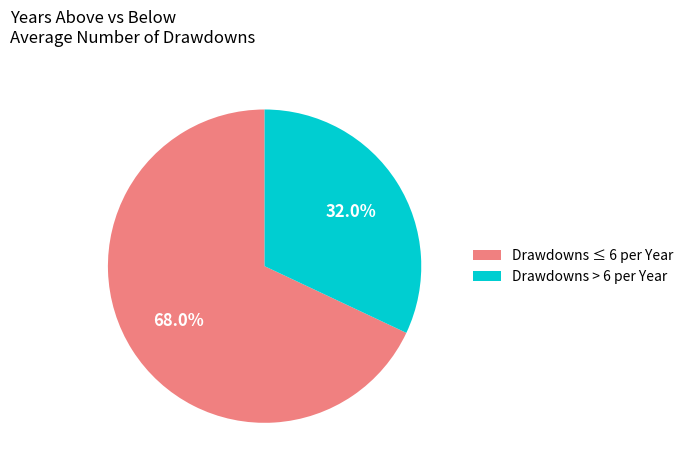

To the nearest percent, what is the difference between the largest and smallest slice percentages?

36%